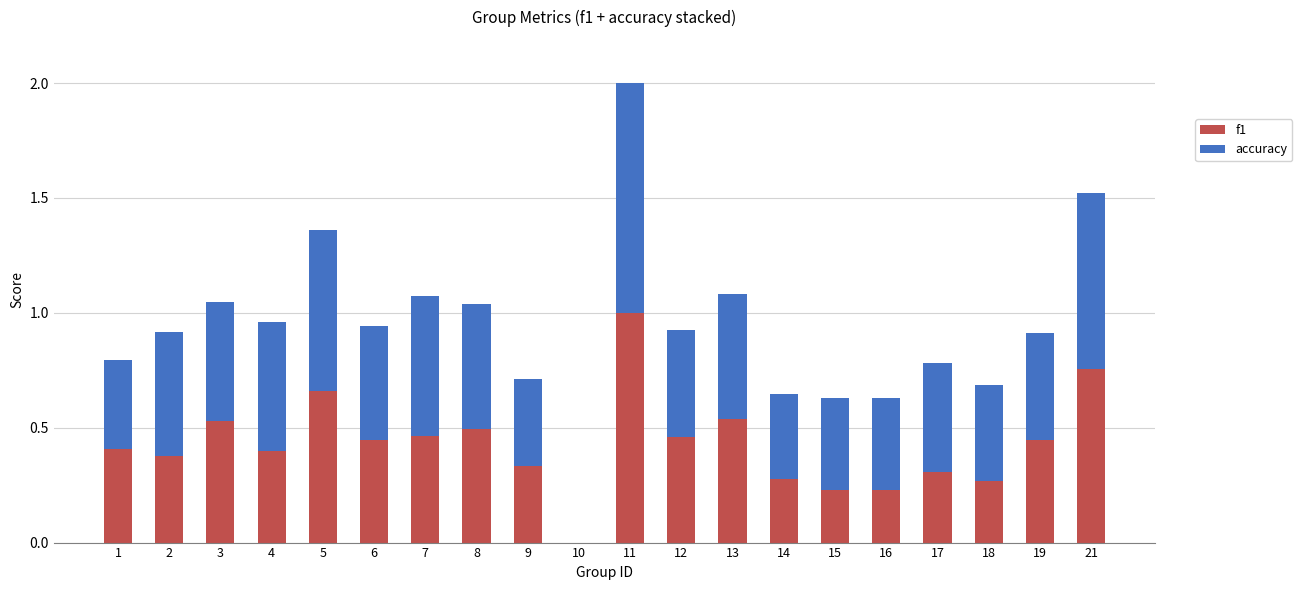

What is the difference between the f1 values at 9 and 4?

0.1